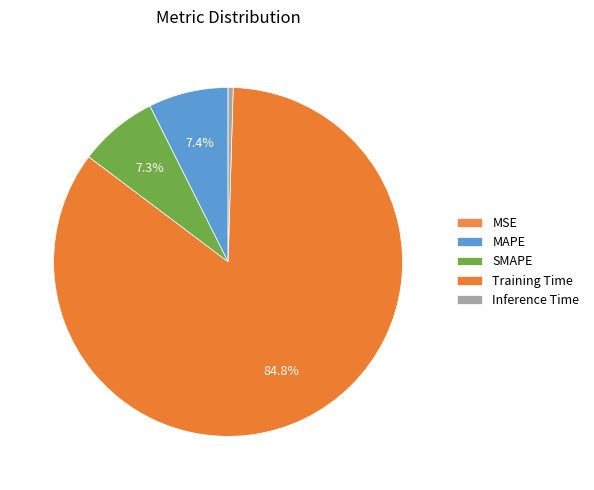

How many slices are in this pie chart?

5